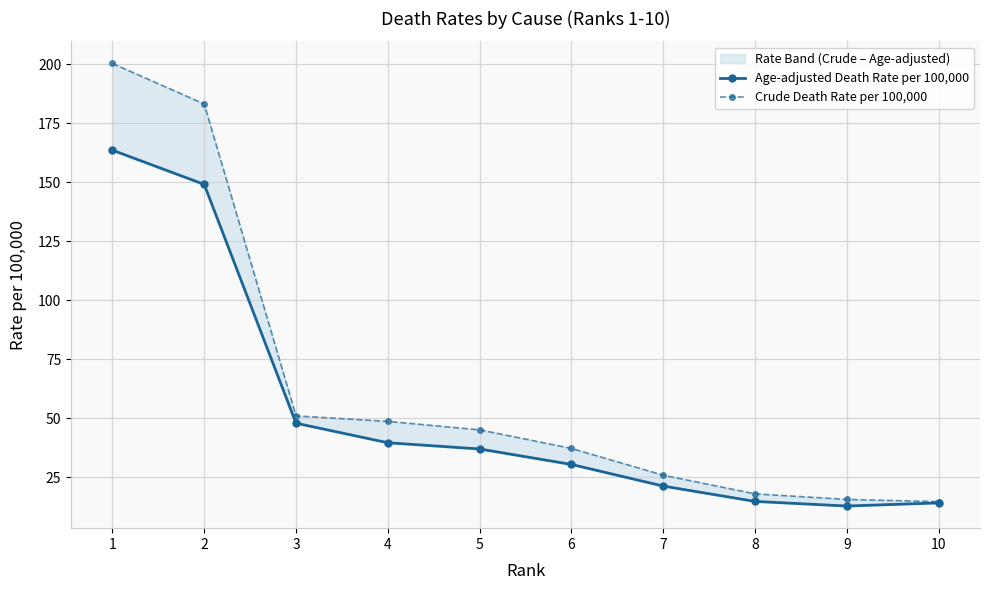

Reading left to right, what are all the values shown in this chart?

Age-adjusted Death Rate per 100,000: 163.6	149.1	48.0	39.7	37.1	30.5	21.4	14.9	12.9	14.2
Crude Death Rate per 100,000: 200.3	183.2	51.1	48.8	45.2	37.3	26.0	18.1	15.7	14.8